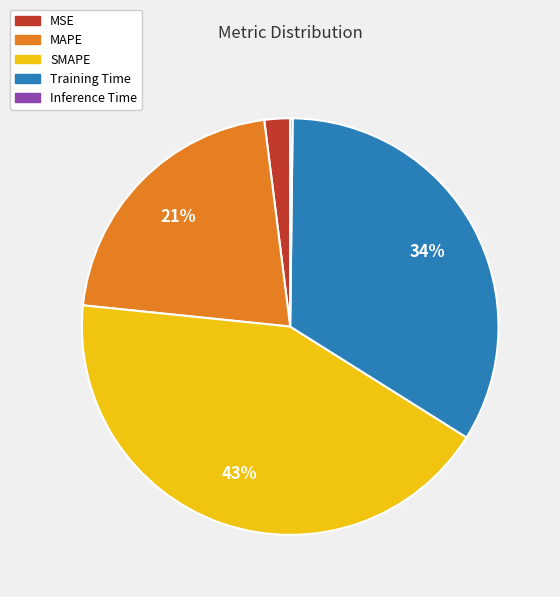

The MSE slice represents 2% of the pie. True or false?

True